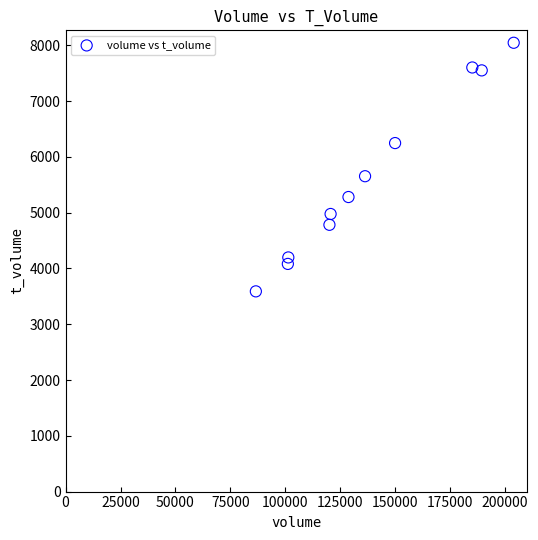

What Y value in the scatter plot is closest to 5817?

5653